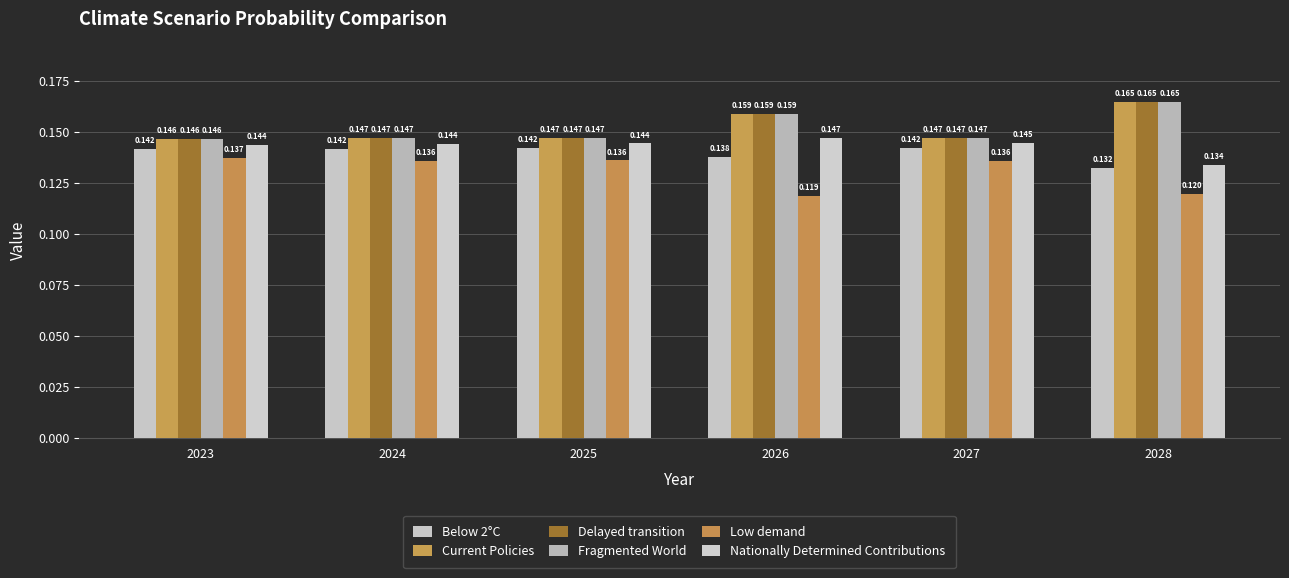

How many bars are there in total?

36